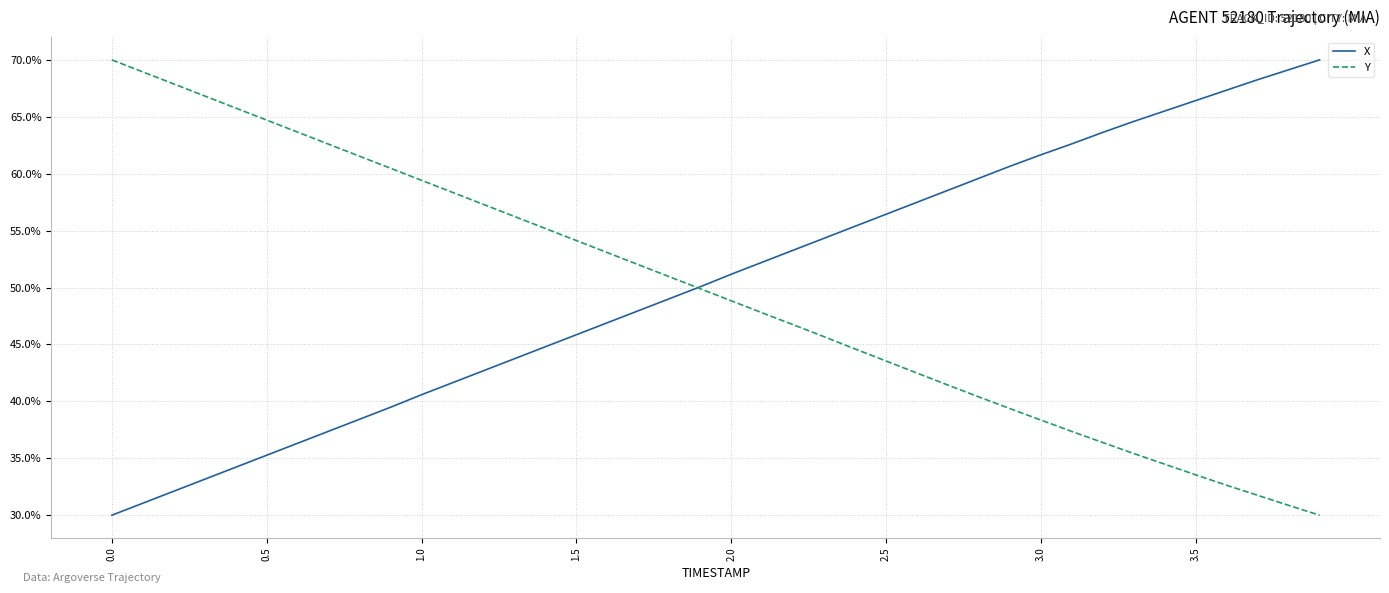

What is the minimum value for Y?

30.0